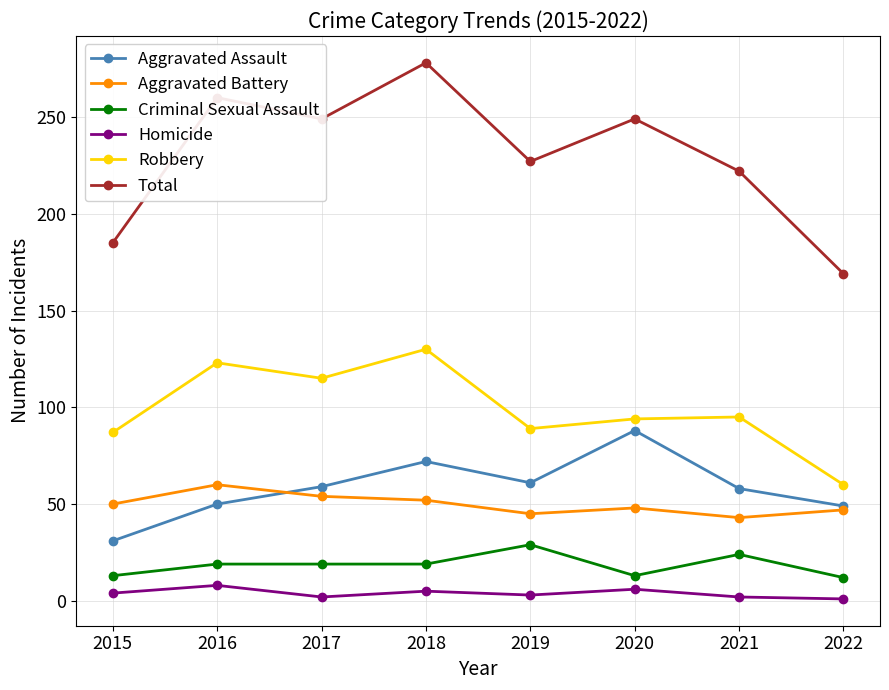

Is the value of Robbery at 2020 greater than the value of Aggravated Battery at 2019?

Yes